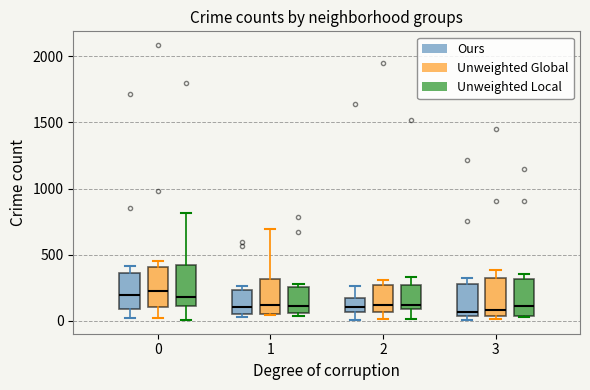

Reading left to right, transcribe this box plot: for each box, give where its median line is, the range the box spans, and where its two whiskers end, as read against the y-axis. The values are not printed on the chart, so give them approximately, as read against the axis.

0 (Ours): median 200, box 100 to 350, whiskers 0 to 400
0 (Unweighted Global): median 200, box 100 to 400, whiskers 0 to 450
0 (Unweighted Local): median 200, box 100 to 400, whiskers 0 to 800
1 (Ours): median 100, box 50 to 250, whiskers 50 (just below the box's lower edge) to 250 (just above the box's upper edge)
1 (Unweighted Global): median 100, box 50 to 300, whiskers 50 to 700
1 (Unweighted Local): median 100, box 50 to 250, whiskers 50 (just below the box's lower edge) to 300
2 (Ours): median 100, box 50 to 150, whiskers 0 to 250
2 (Unweighted Global): median 100, box 50 to 250, whiskers 0 to 300
2 (Unweighted Local): median 100 (just above the box's lower edge), box 100 to 250, whiskers 0 to 350
3 (Ours): median 50 (just above the box's lower edge), box 50 to 300, whiskers 0 to 300 (just above the box's upper edge)
3 (Unweighted Global): median 100, box 50 to 300, whiskers 0 to 400
3 (Unweighted Local): median 100, box 50 to 300, whiskers 0 to 350